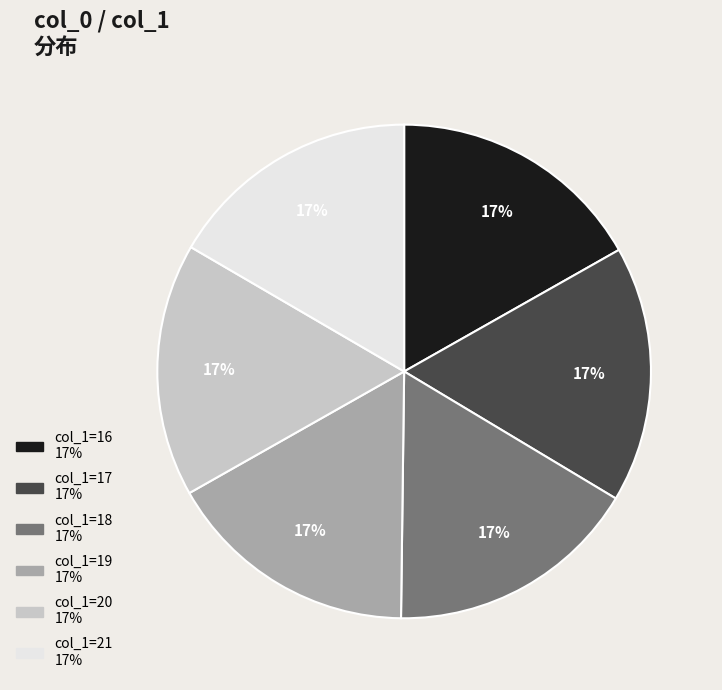

Does any single category account for the majority?

No